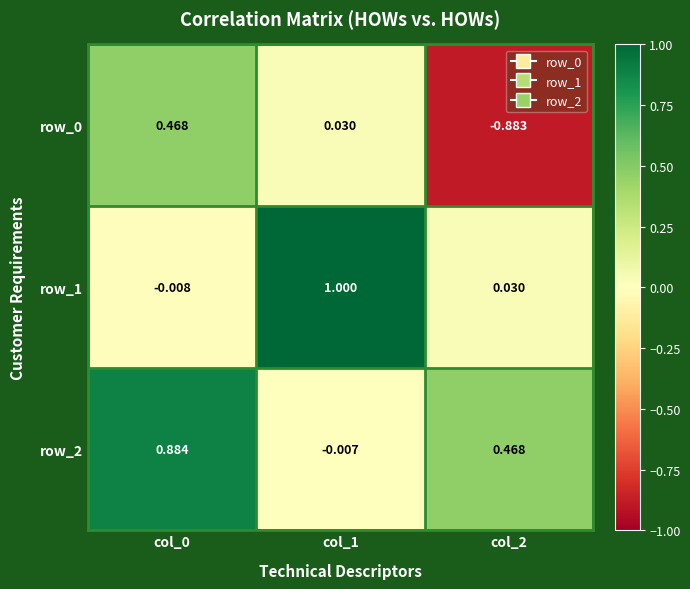

Which series has the largest total across all categories?

row_2